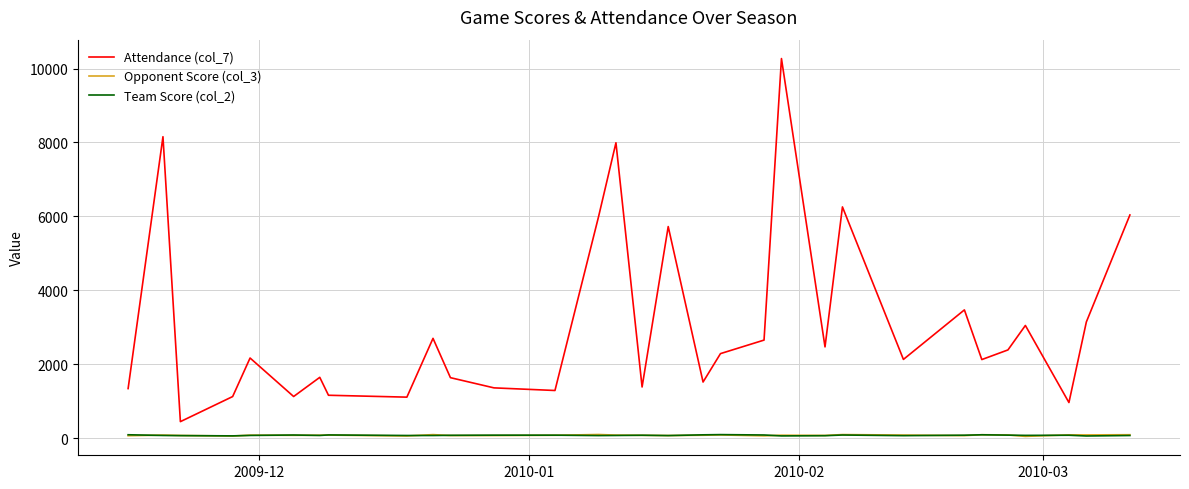

How many values in the Opponent Score (col_3) series are below 76?

14